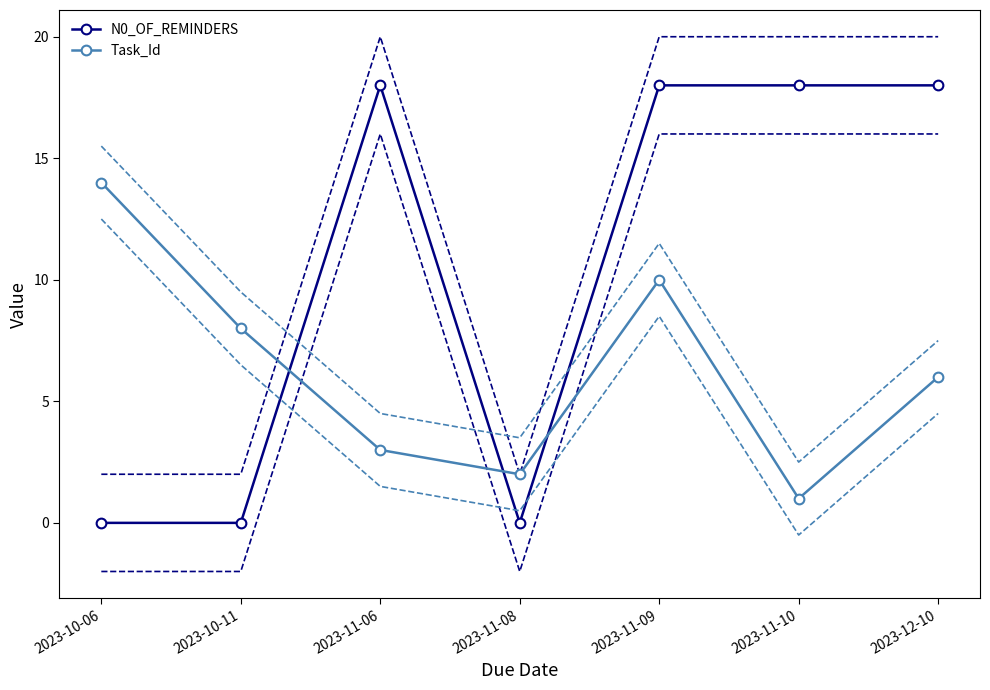

How many N0_OF_REMINDERS values are between 0 and 18?

7